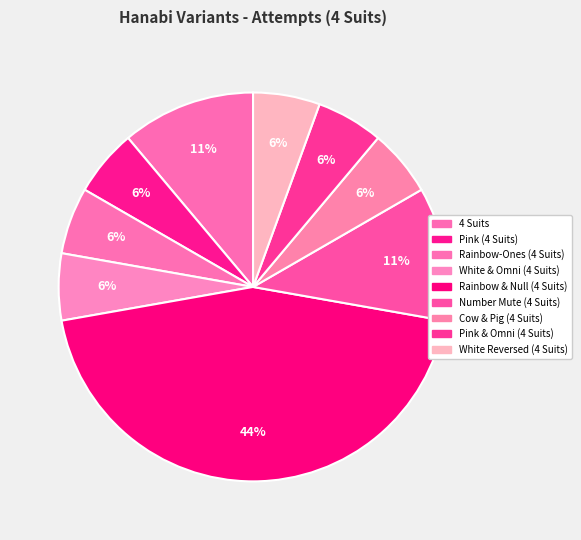

Is there a majority slice in this chart?

No